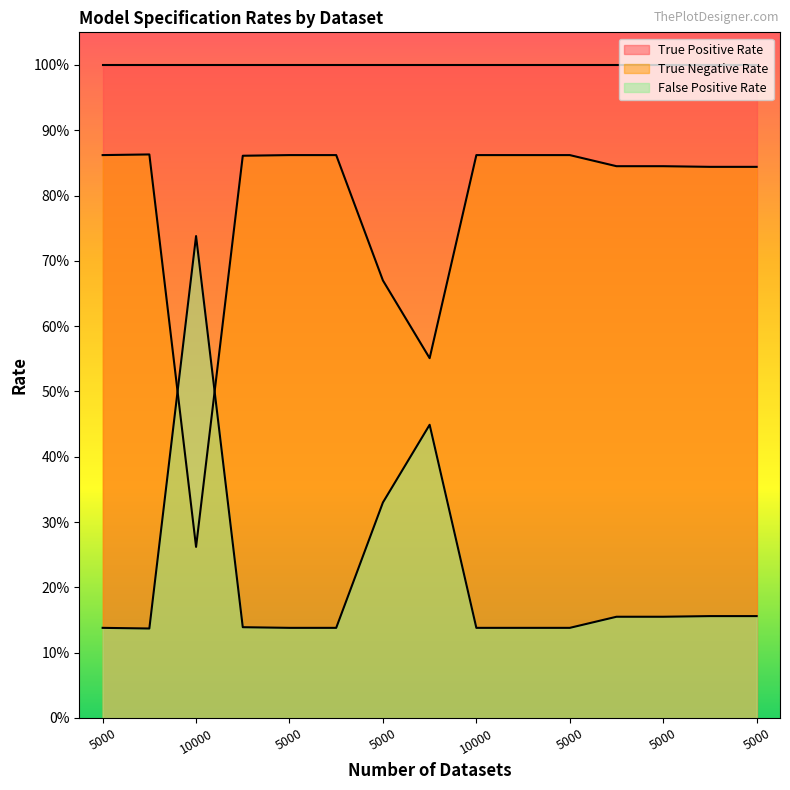

The True Negative Rate series shows 0.2 at 5000. True or false?

False